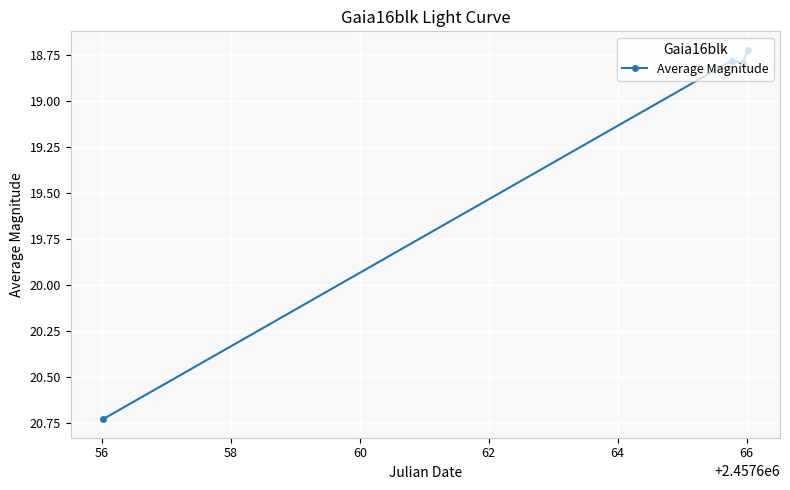

What is the sum of all values?

77.0